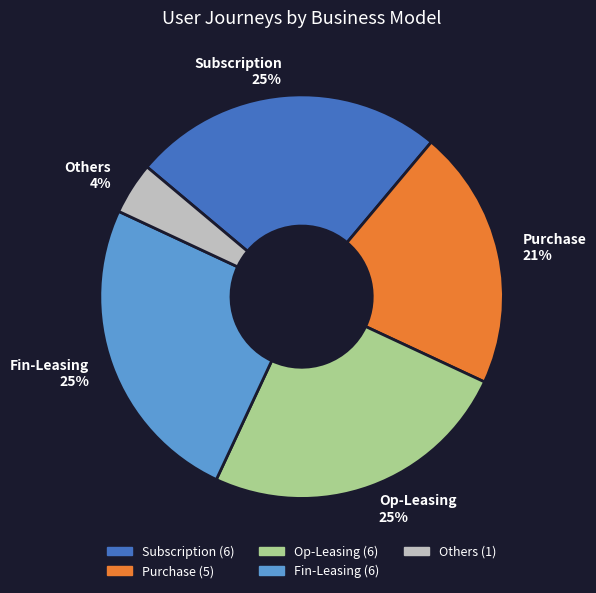

Do Op-Leasing and Others together represent more than half of the pie?

No